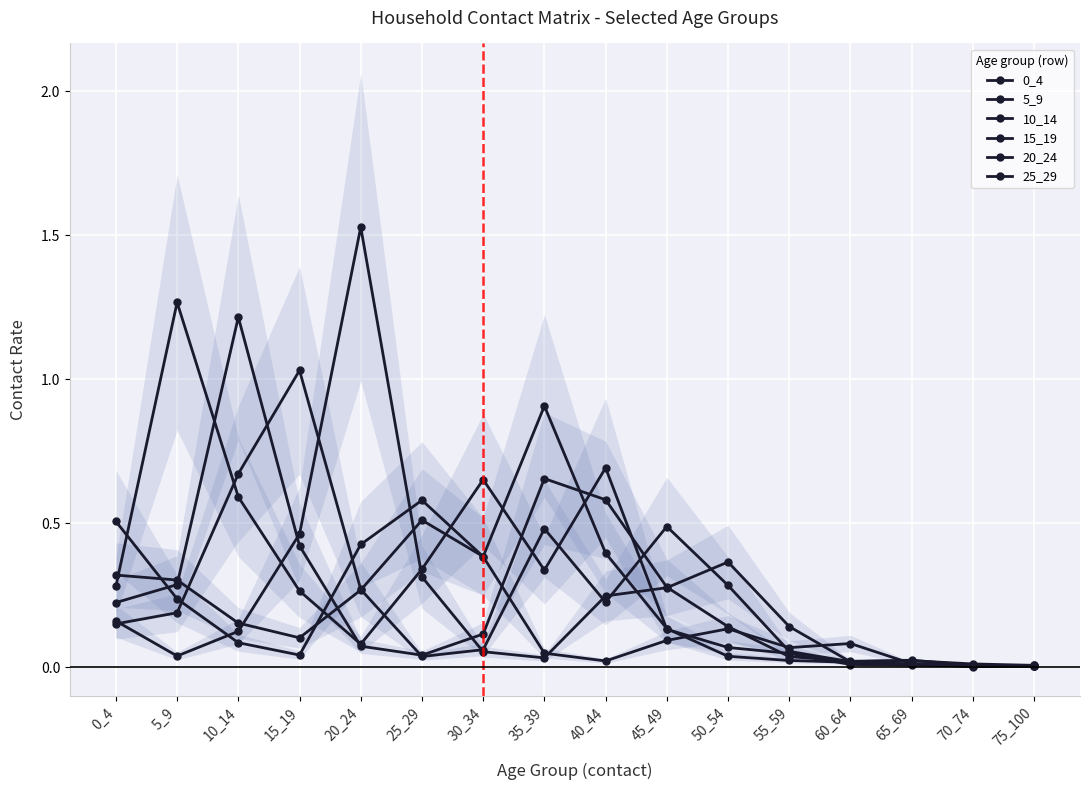

Where is the first local minimum for 5_9?

20_24